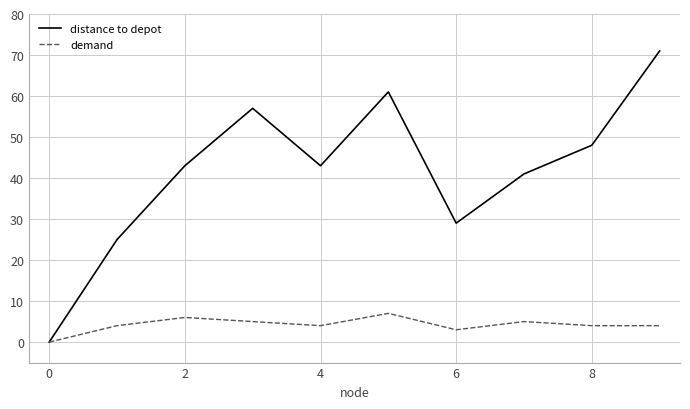

Which series has the widest spread of values?

distance to depot